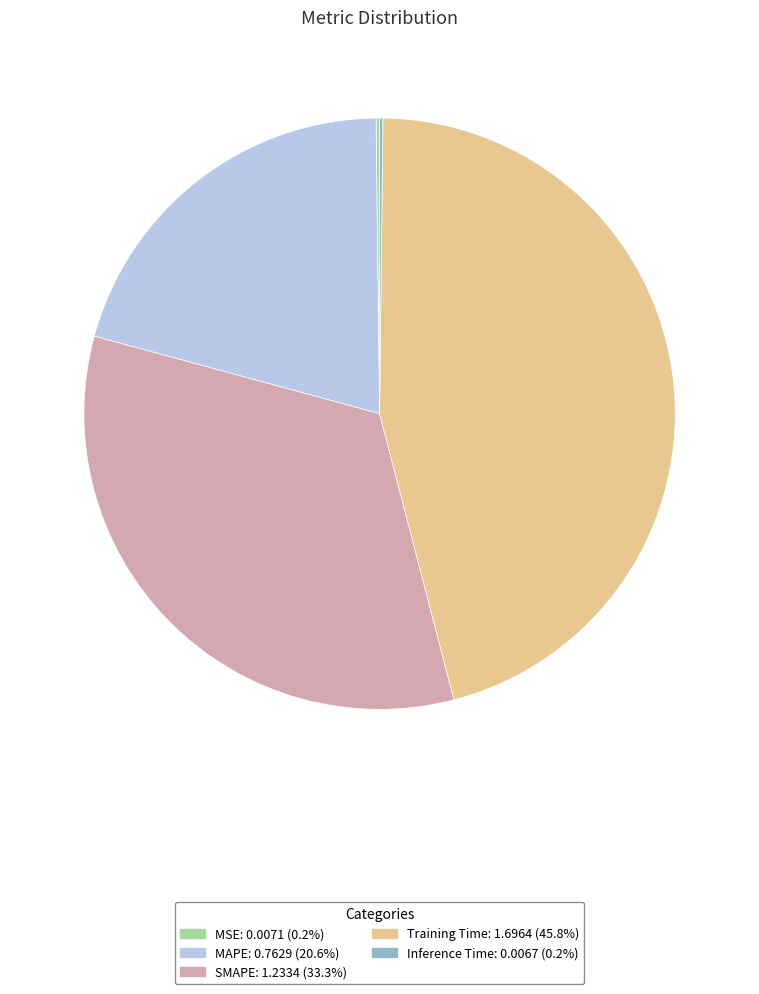

Between Training Time and SMAPE, which is larger?

Training Time